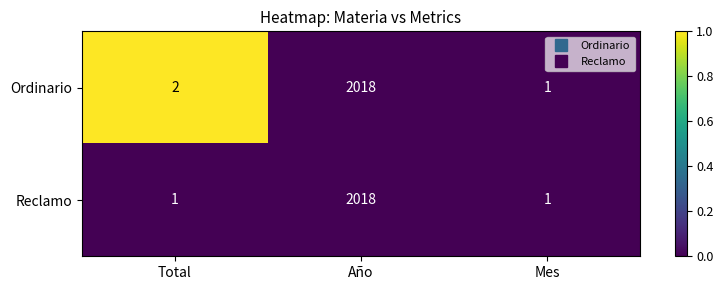

Reading right to left, transcribe all the data shown in this chart.

Ordinario: 1	2018	2
Reclamo: 1	2018	1